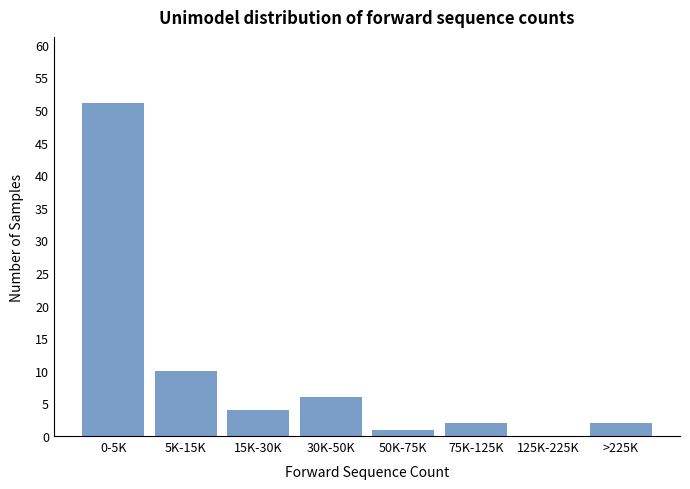

Reading left to right, extract all data points from this chart.

0-5K=51	5K-15K=10	15K-30K=4	30K-50K=6	50K-75K=1	75K-125K=2	125K-225K=0	>225K=2